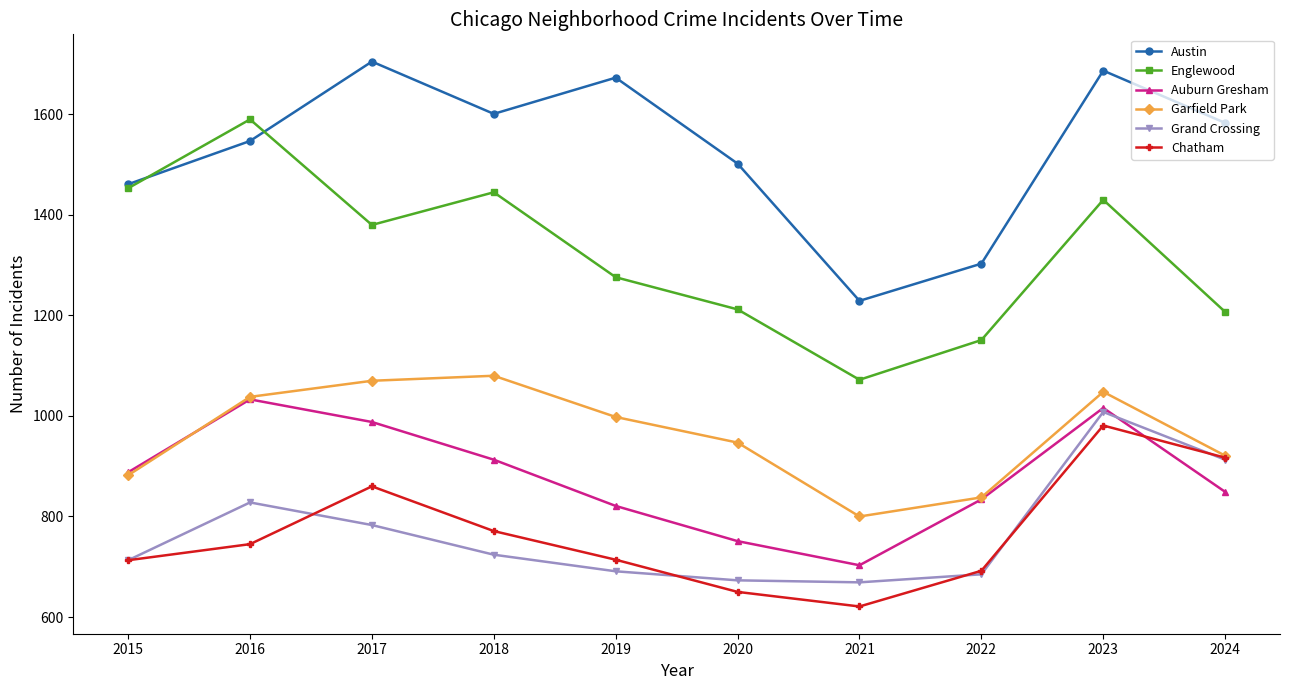

At which category is the sum across all series the highest?

2023